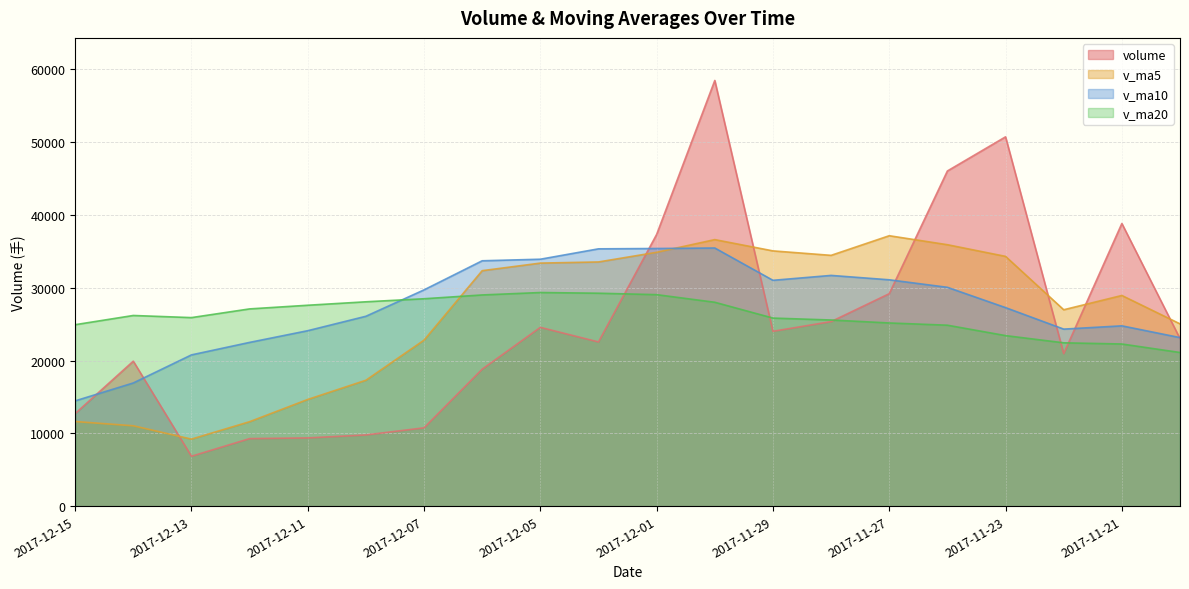

What is the approximate value of v_ma10 at 2017-11-30?

35471.5